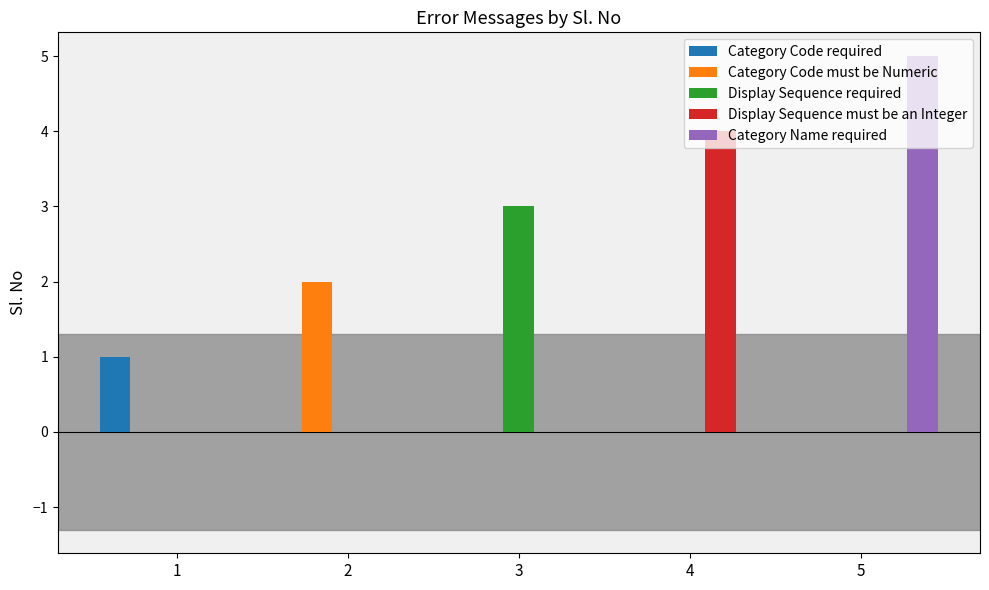

At which category is the sum across all series the highest?

5